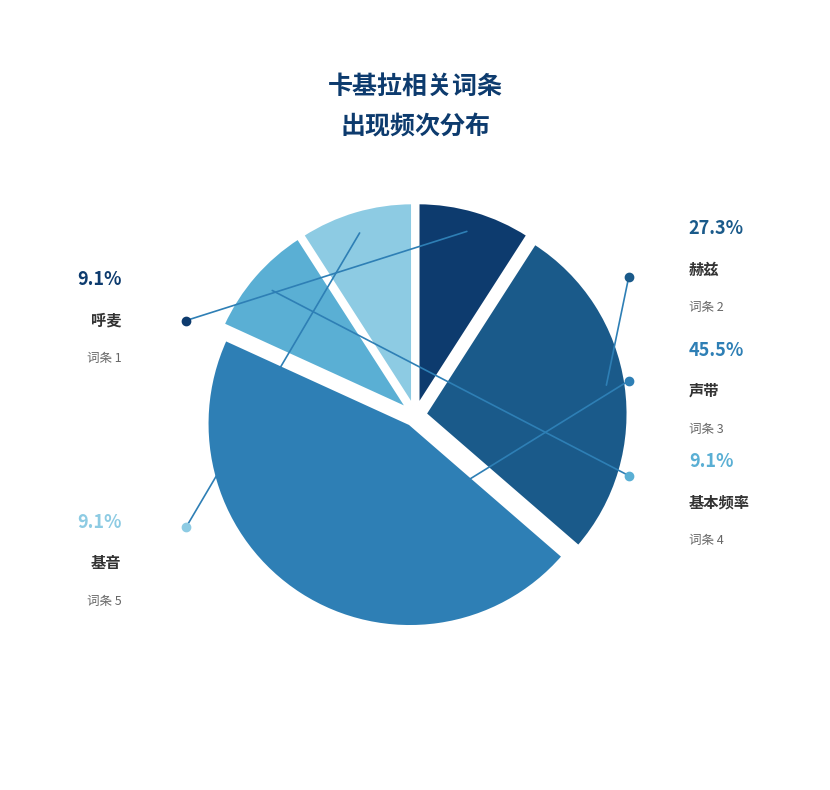

Does any single category account for the majority?

No